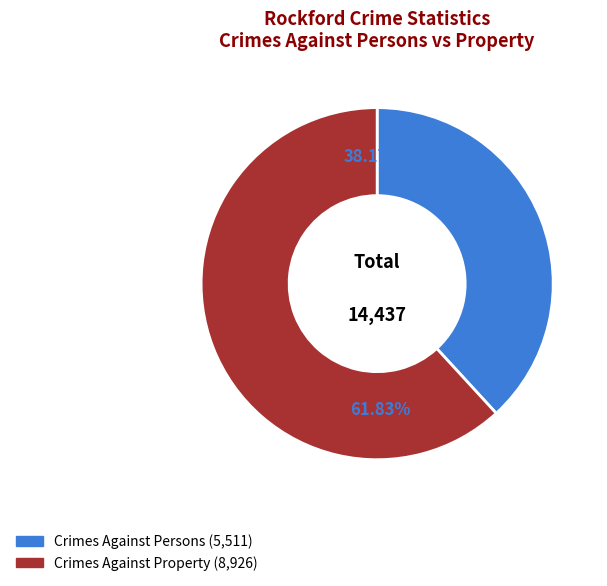

Does Posen account for over 50% of the chart?

No